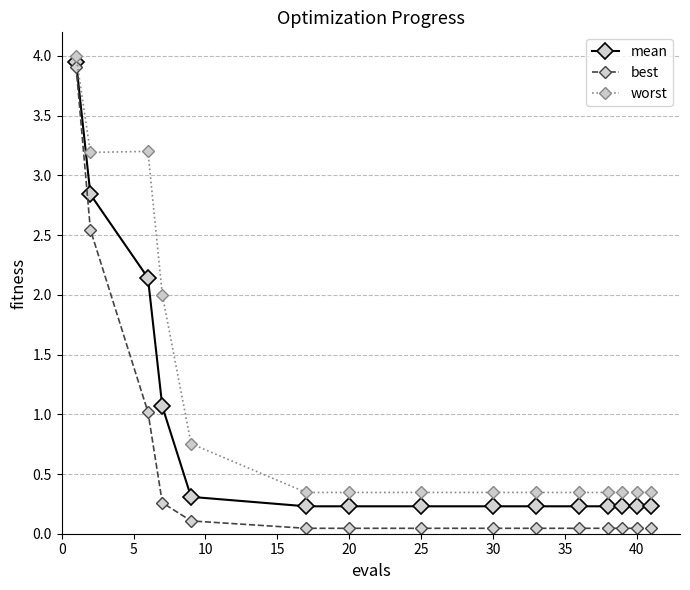

True or false: best and mean intersect in this chart.

False